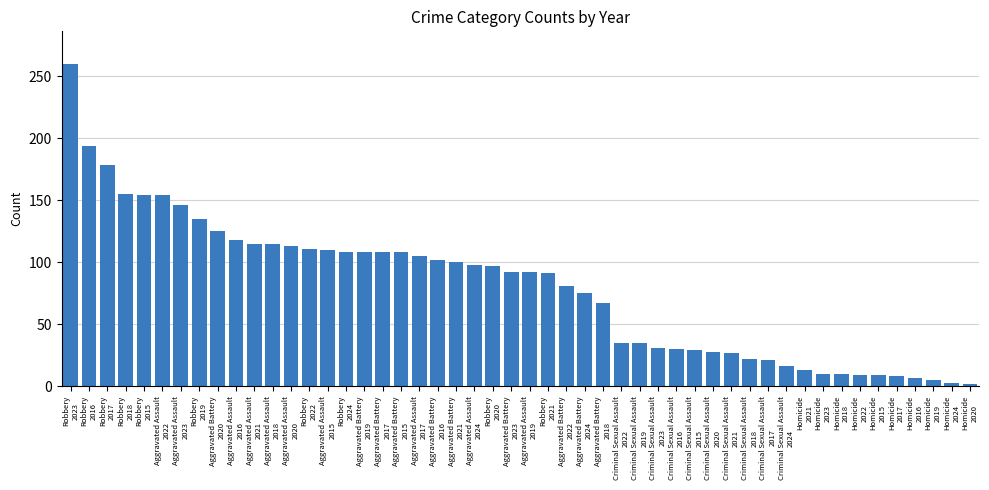

What is the average value?

79